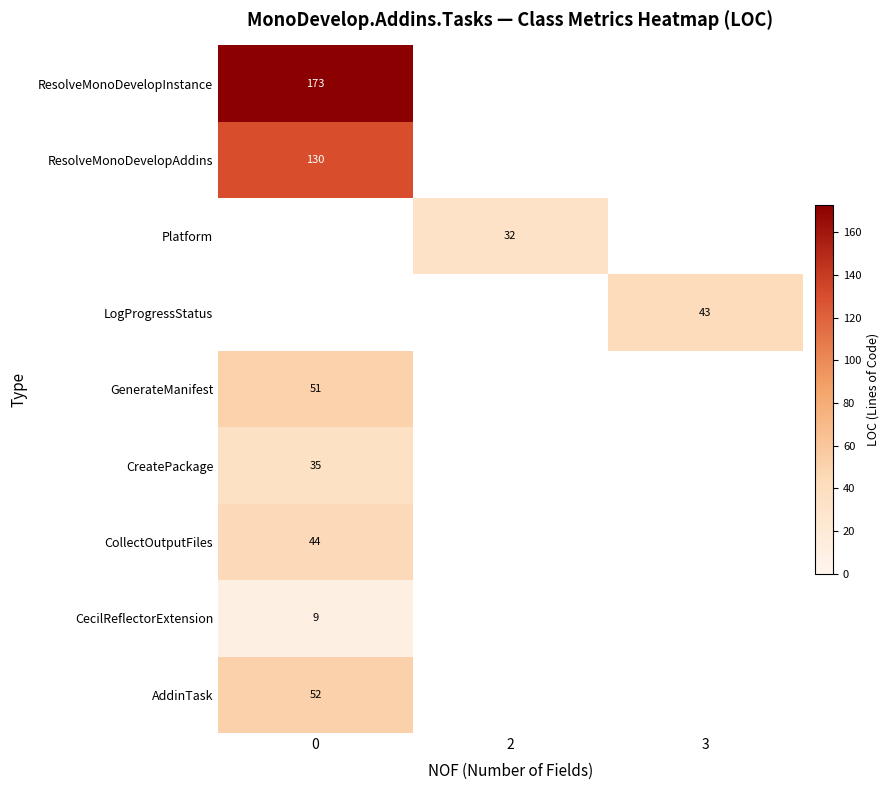

Count the number of categories in the chart.

3